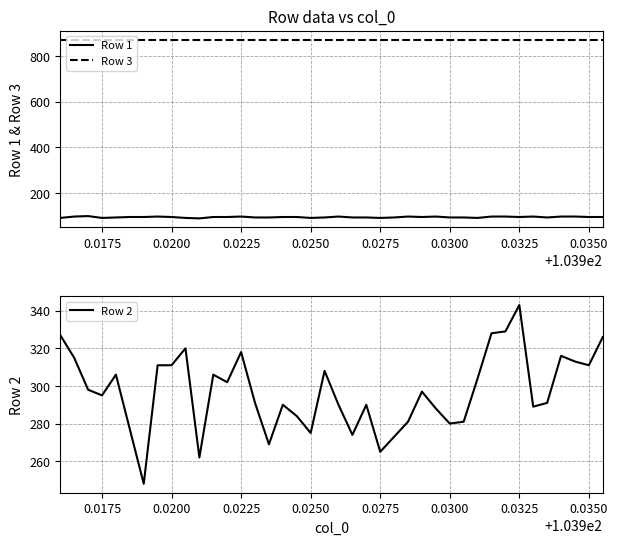

What is the lowest value of the Row 1 series?

90.0